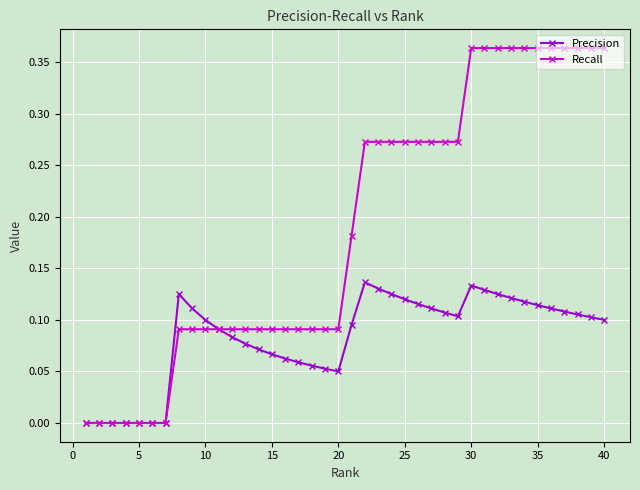

Rank the series by their maximum value, from lowest to highest.

Precision, Recall